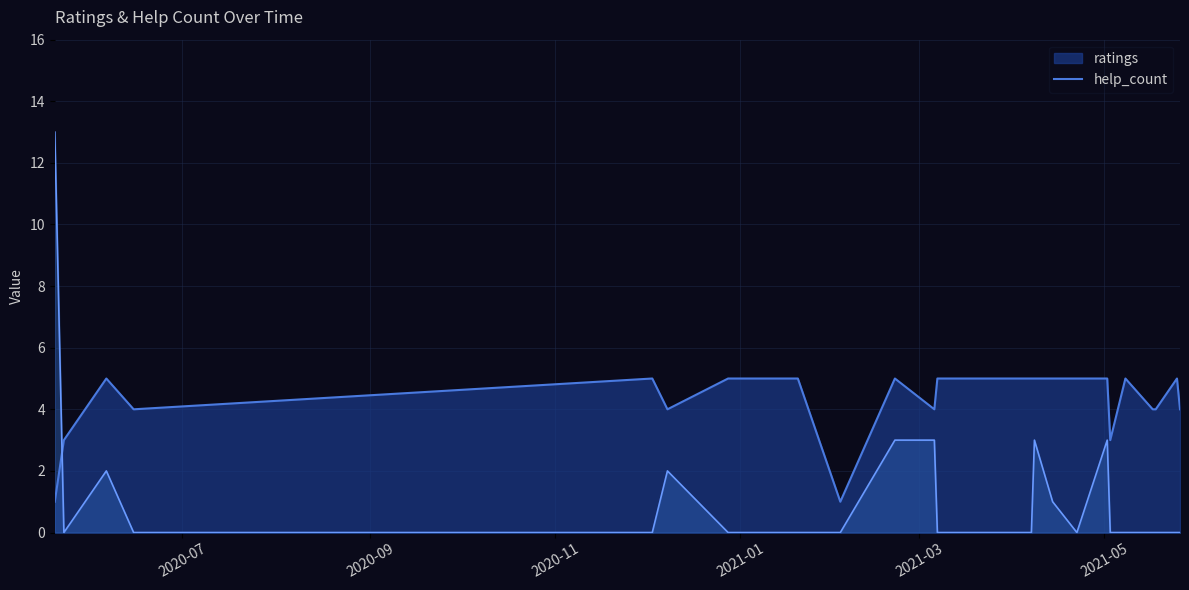

Which series has the largest range (max minus min)?

help_count